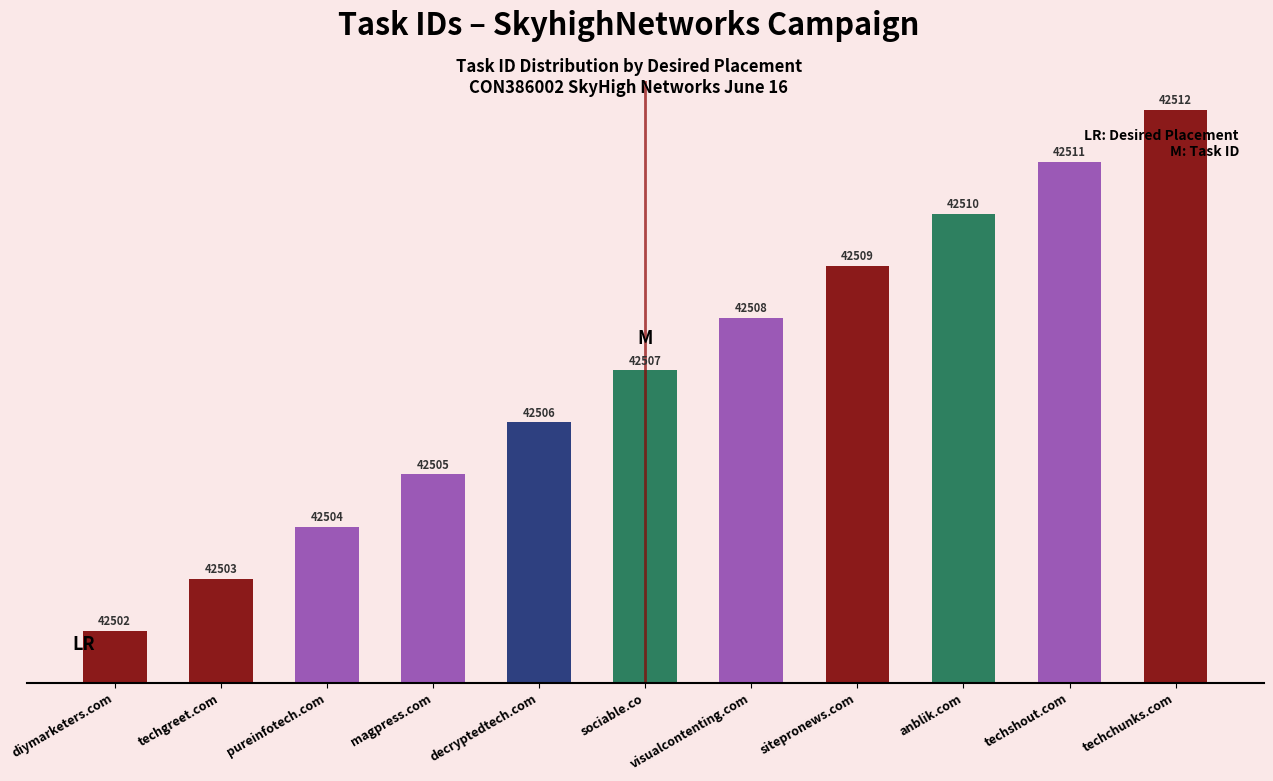

How many bars are there in total?

11